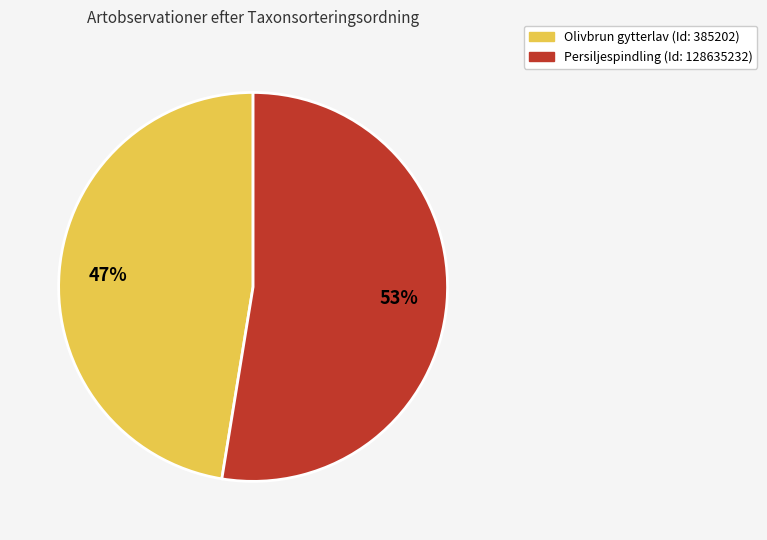

How many slices are in this pie chart?

2